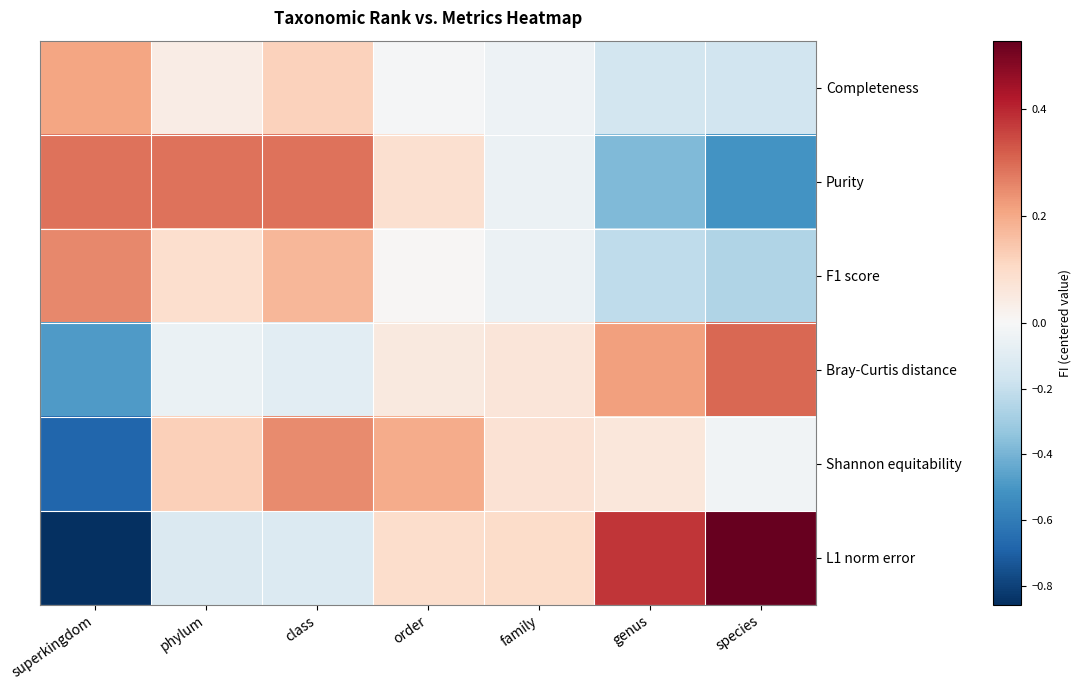

Rank the series by their maximum value, from highest to lowest.

L1 norm error, Bray-Curtis distance, Purity, F1 score, Shannon equitability, Completeness